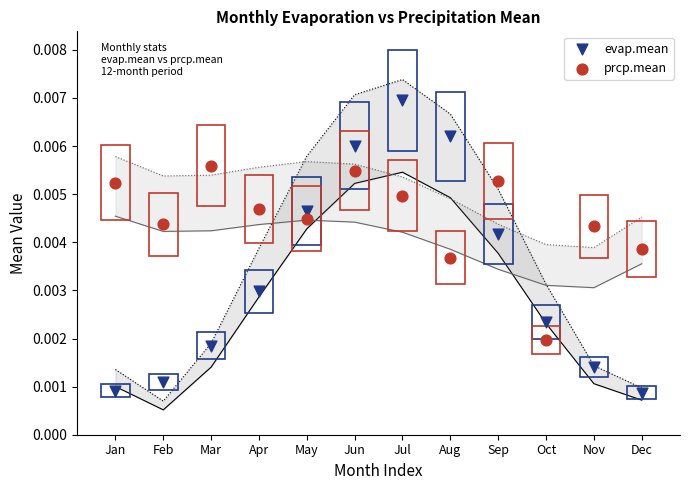

Which series reaches the minimum Y coordinate?

evap.mean